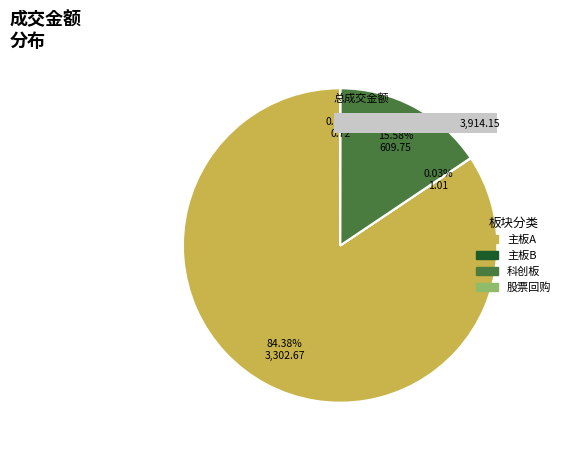

To the nearest percent, what is the combined percentage of 科创板 and 主板B?

16%